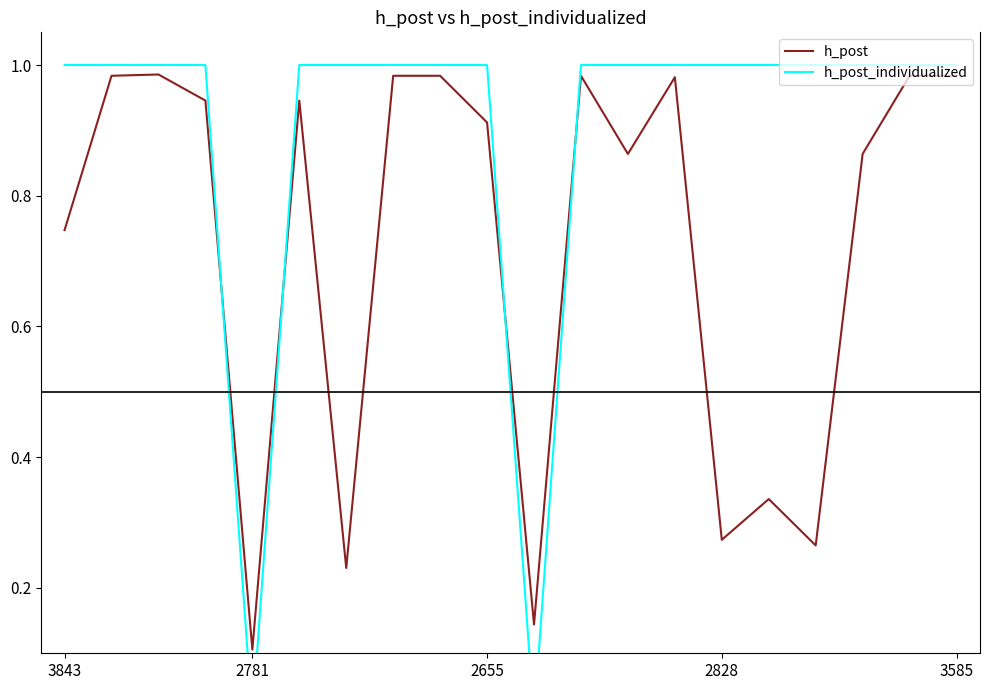

Does the chart display data point markers on the line(s)?

No